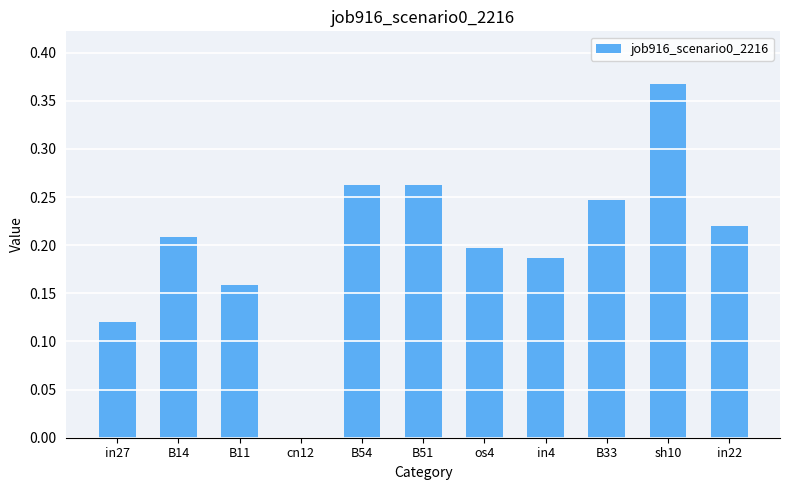

What is the sum of all values?

2.2